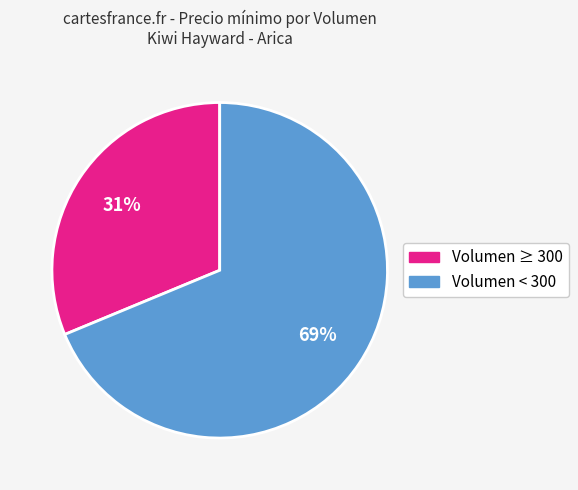

Is there a majority slice in this chart?

Yes